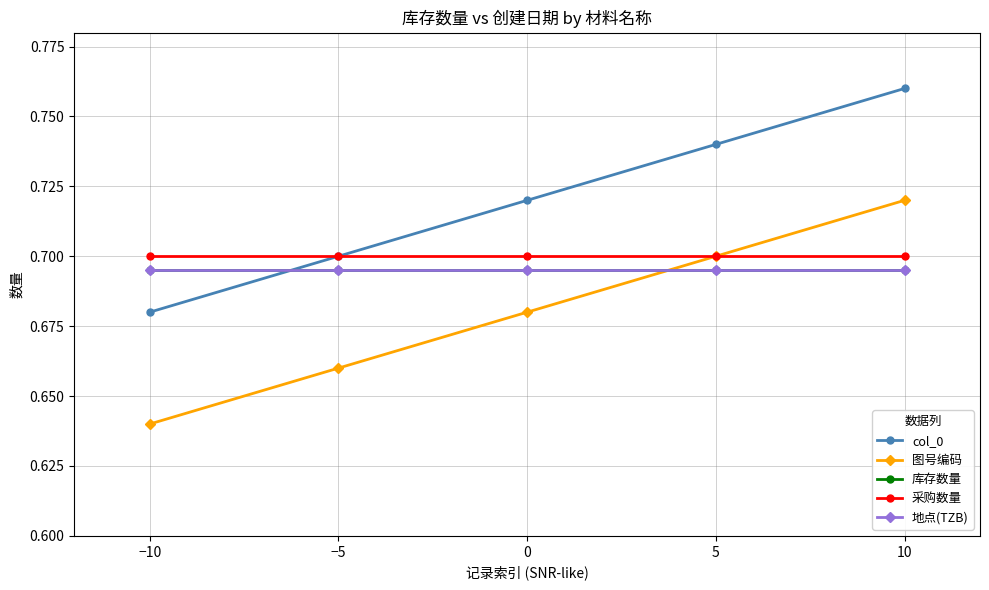

List the series in order of their peak value, lowest first.

库存数量, 地点(TZB), 采购数量, 图号编码, col_0